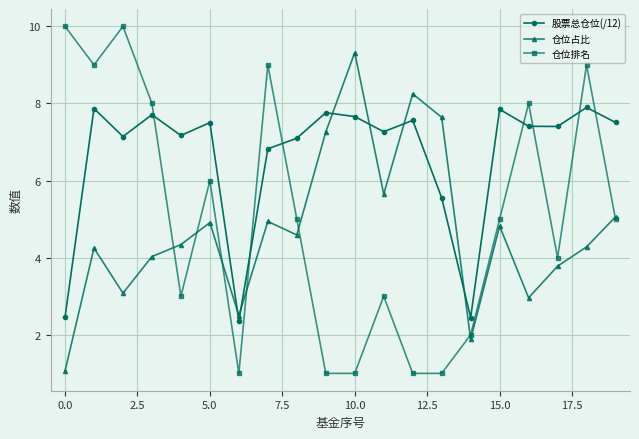

What is the value of the 股票总仓位(/12) point at the 14th from the left?

5.6